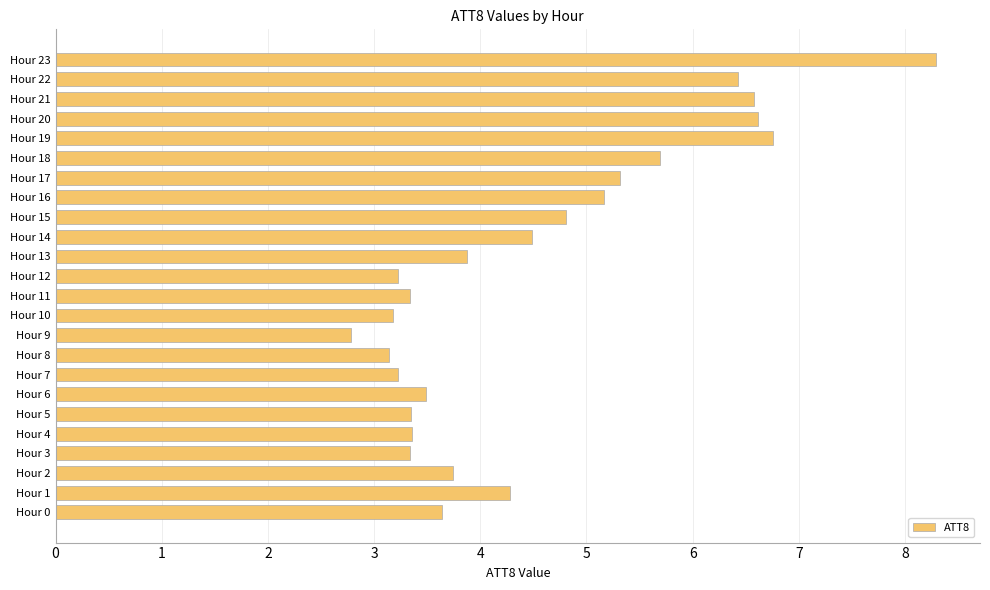

Which category has the highest value across all series?

Hour 23